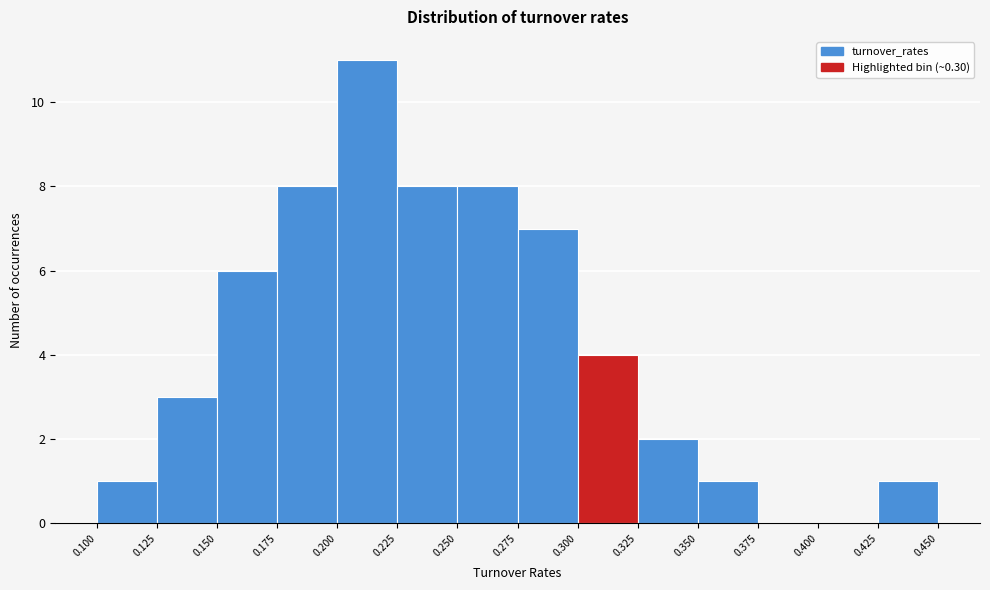

Reading left to right, list every bar in this chart as the range it spans on the x-axis followed by its height. The values are not printed on the chart, so give them approximately, as read against the axis.

0.100 to 0.125: 1
0.125 to 0.150: 3
0.150 to 0.175: 6
0.175 to 0.200: 8
0.200 to 0.225: 11
0.225 to 0.250: 8
0.250 to 0.275: 8
0.275 to 0.300: 7
0.300 to 0.325: 4
0.325 to 0.350: 2
0.350 to 0.375: 1
0.375 to 0.400: 0
0.400 to 0.425: 0
0.425 to 0.450: 1